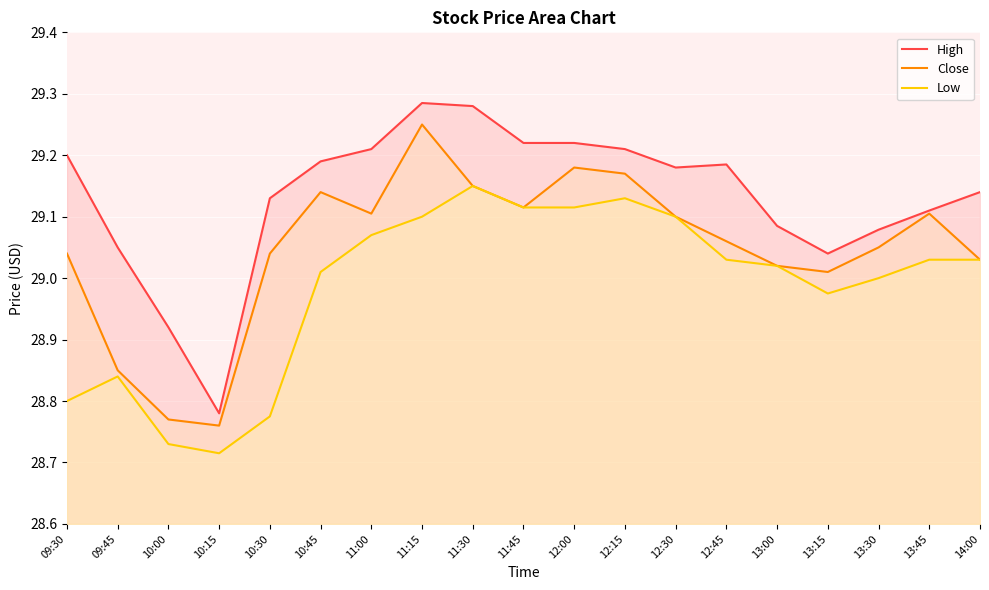

Which series has the widest spread of values?

High